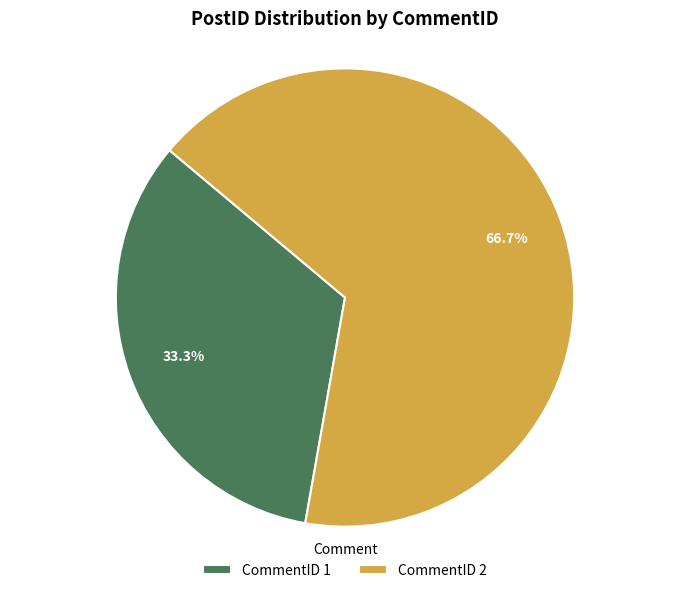

Which slice represents more than half of the pie?

CommentID 2